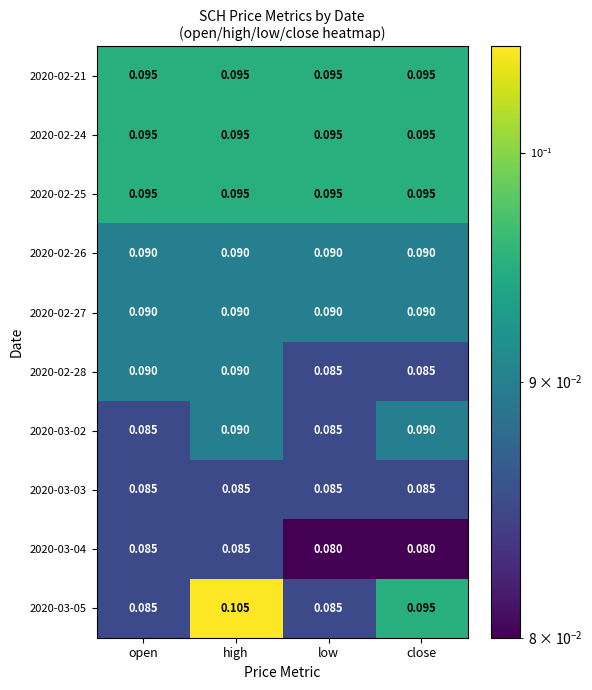

At which category does the chart reach its peak across all series?

high